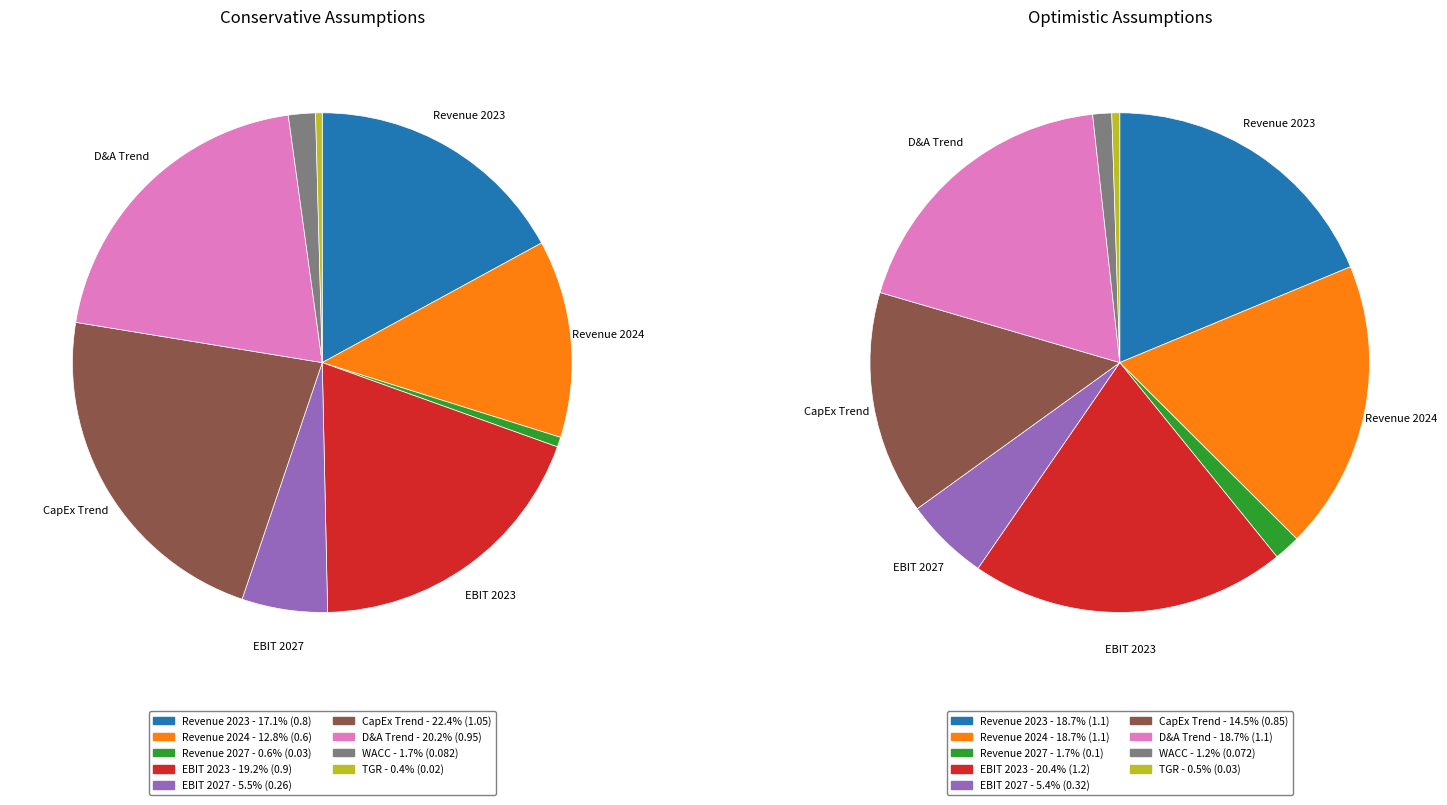

Which category has the smallest portion of the pie?

TGR